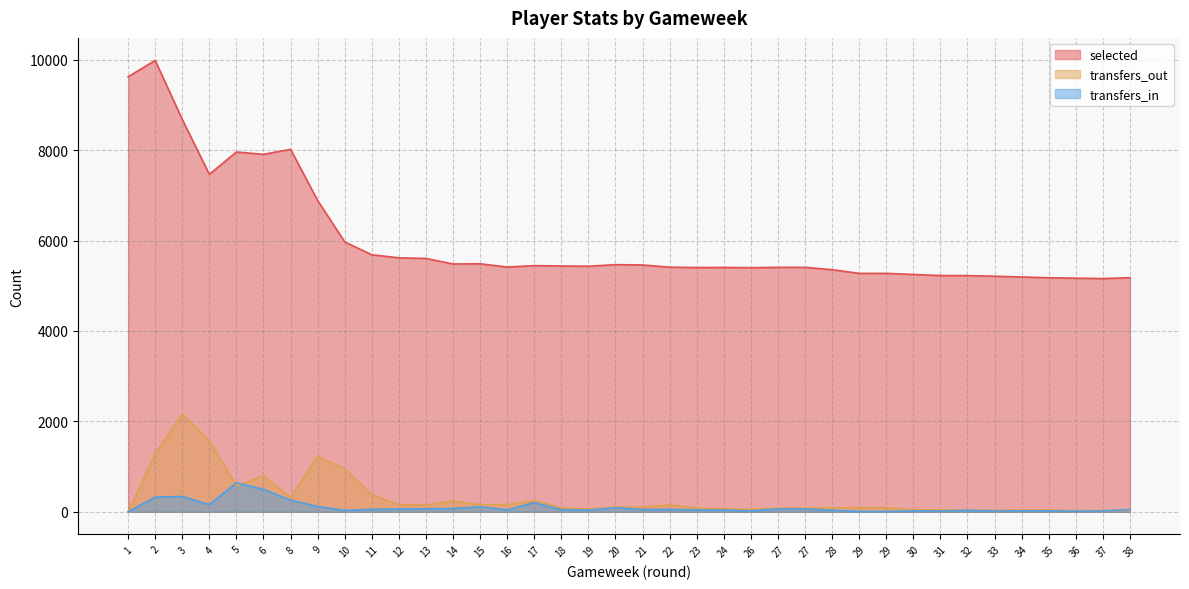

What is the maximum value for transfers_out?

2163